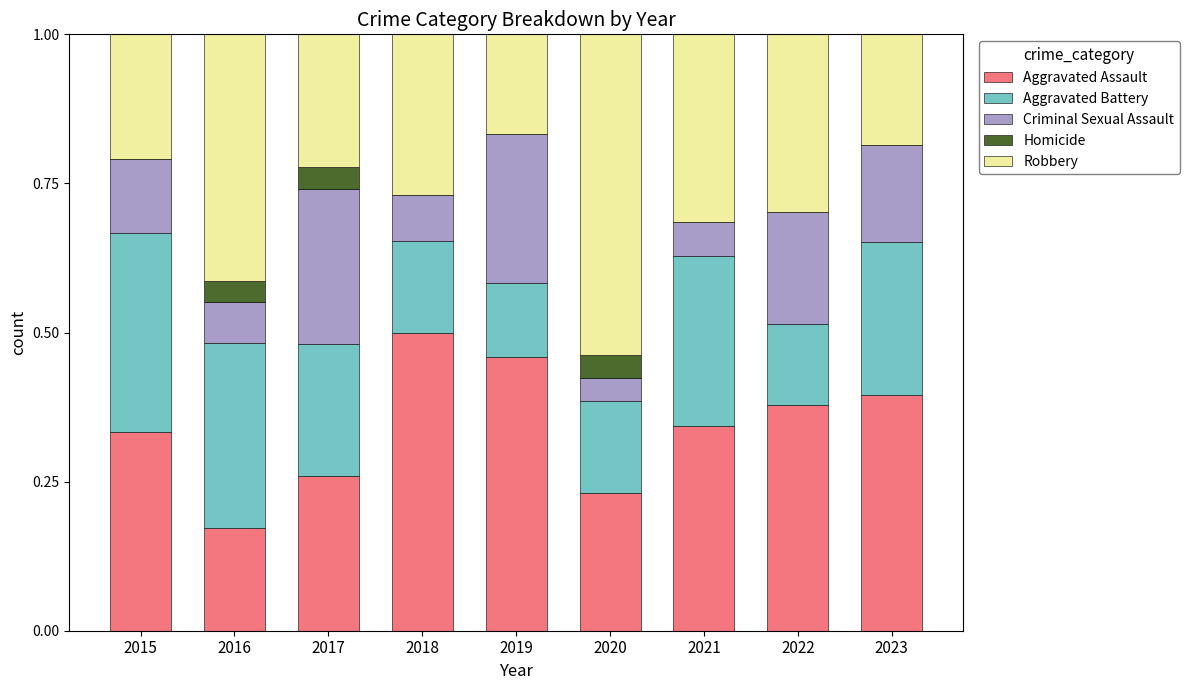

What is the total value across all series at 2022?

1.0